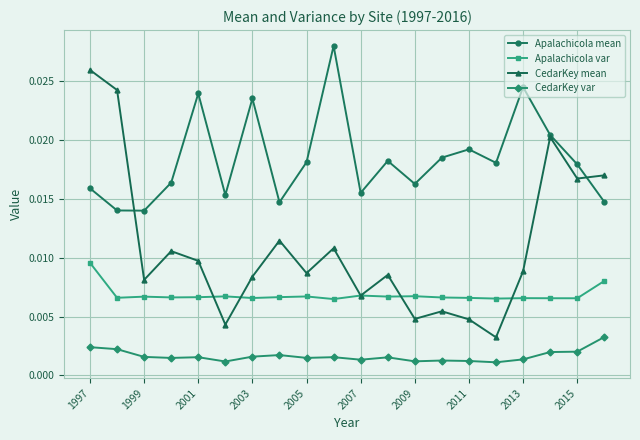

Count the CedarKey mean values in the range 0 to 1.

20